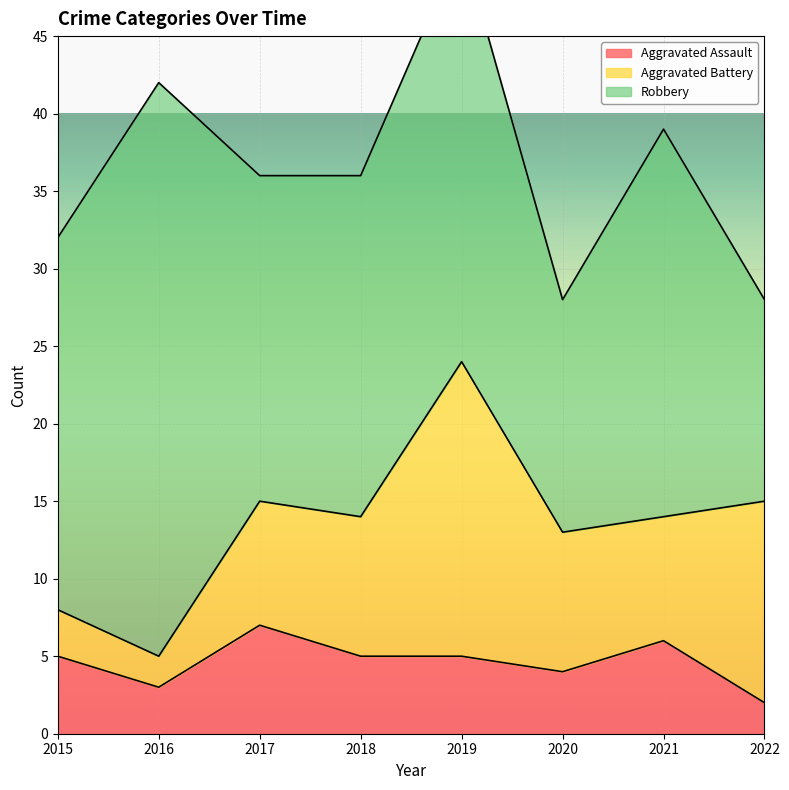

What is the average value of the Aggravated Battery series?

9